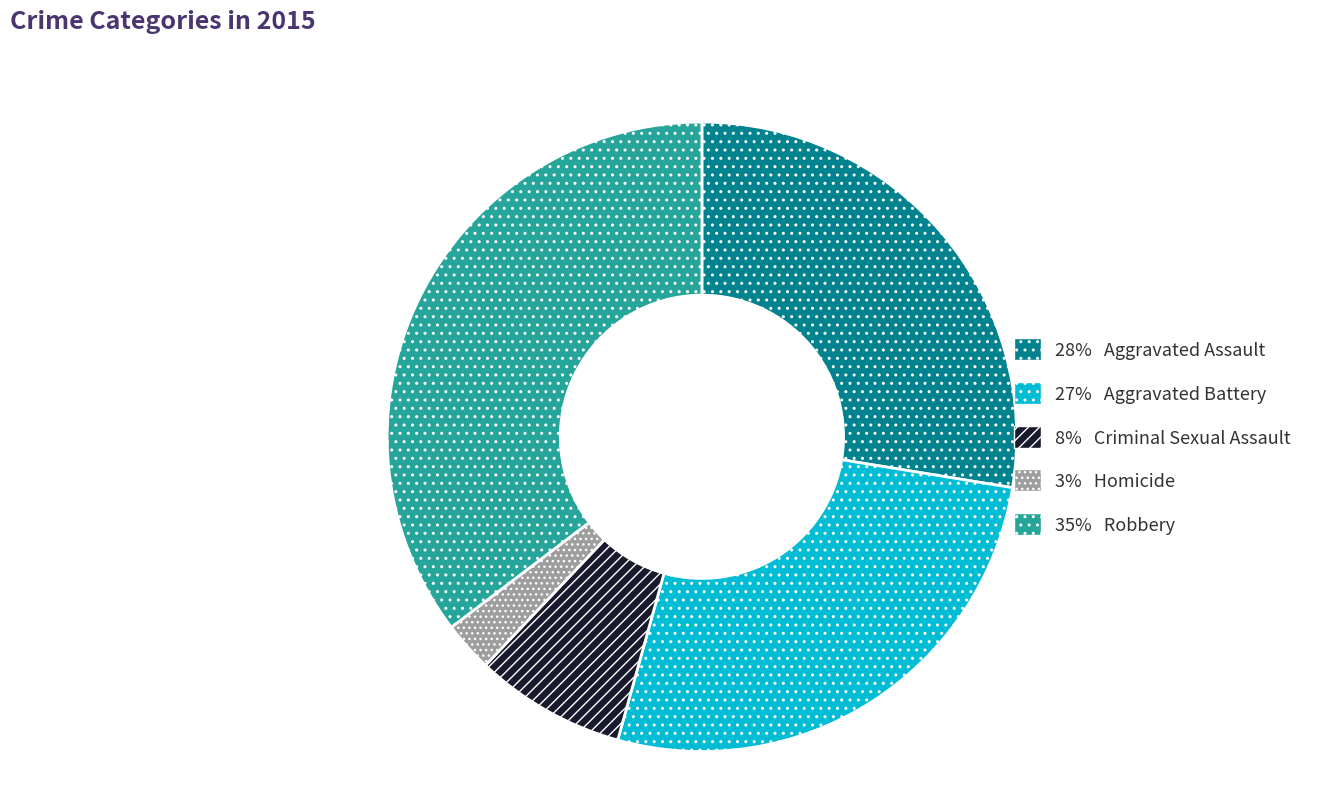

How many segments does this pie chart have?

5